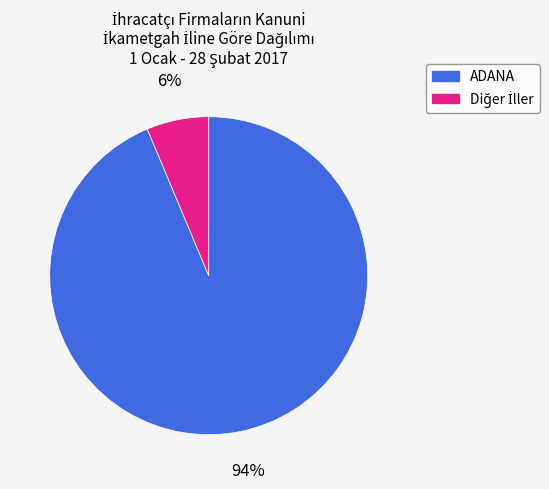

Does any single category account for the majority?

Yes